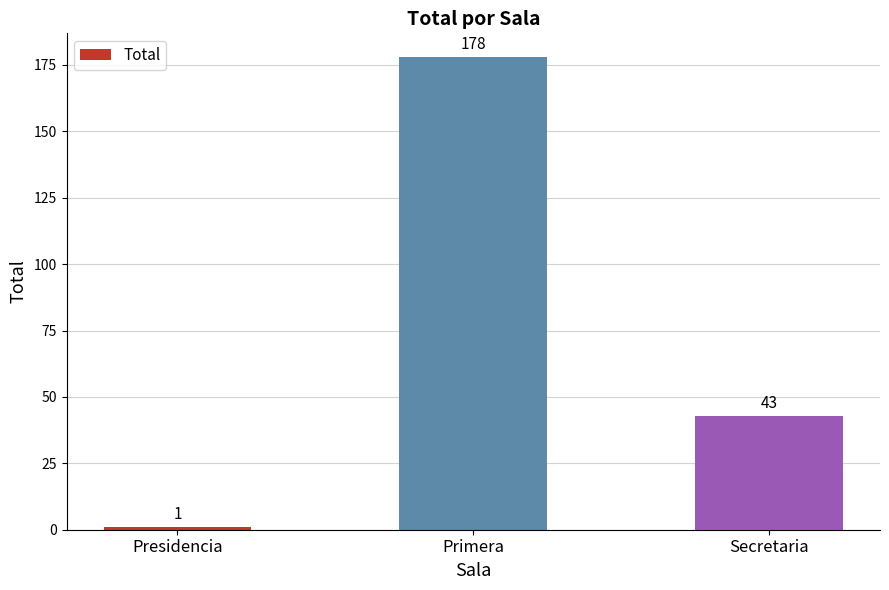

Does the chart contain stacked bars?

No